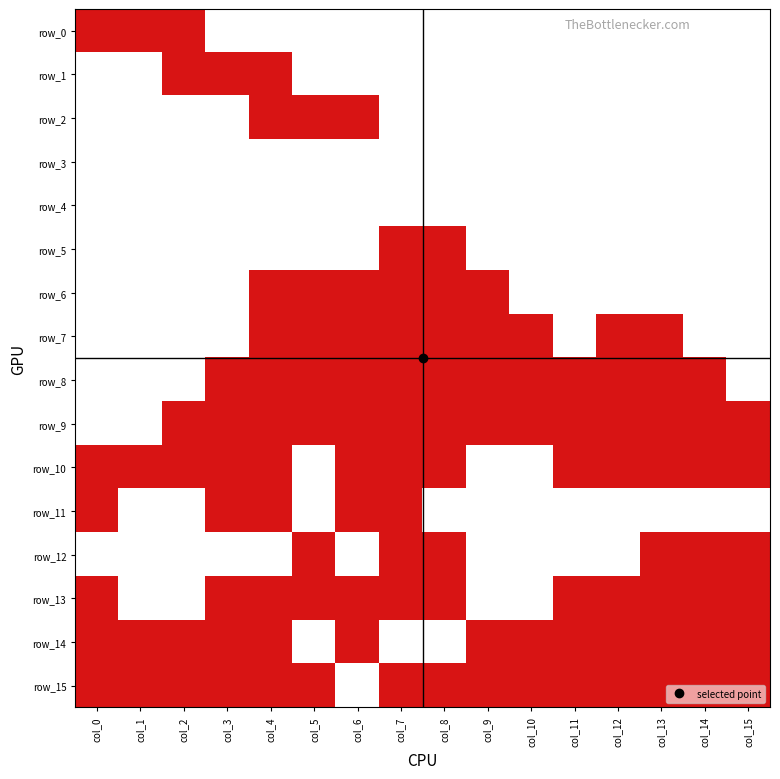

What is the sum of all row_3 values?

16